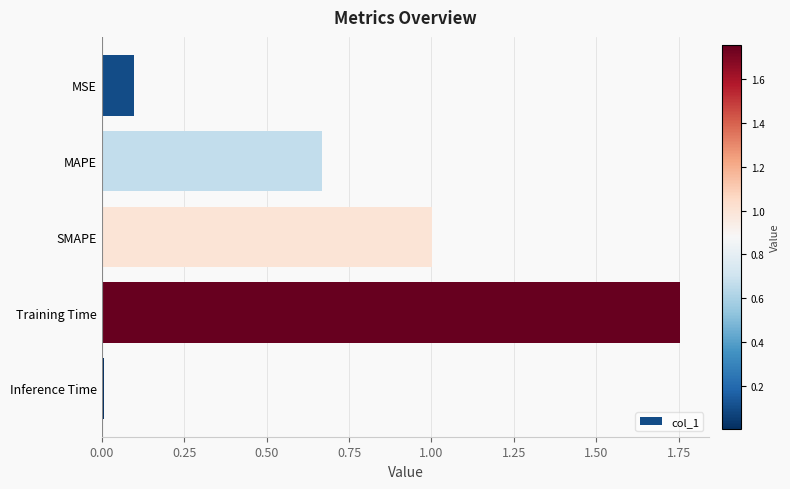

What is the label of the 4th bar from the top?

Training Time